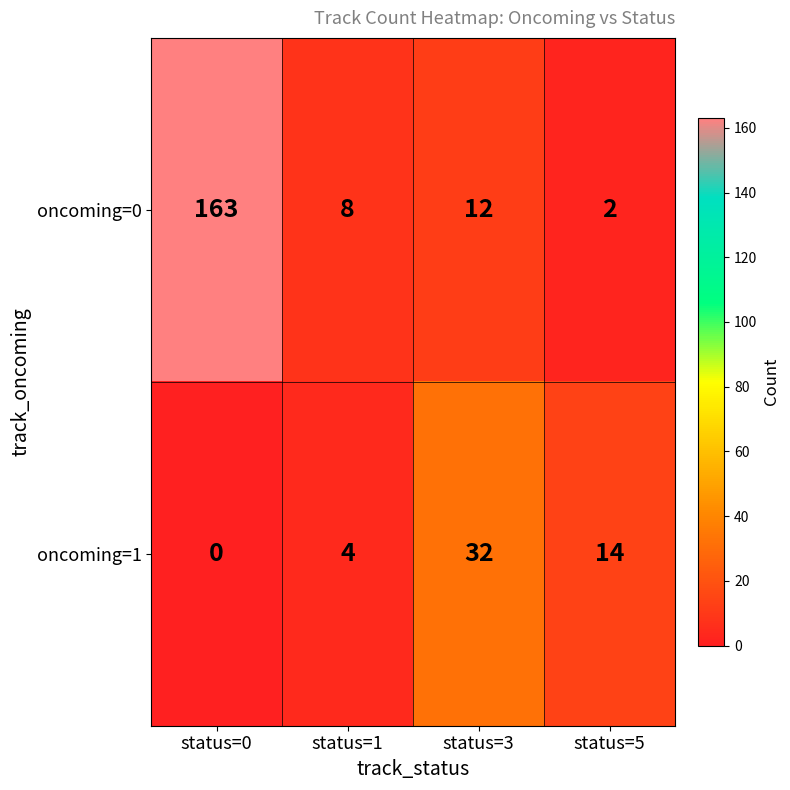

What is the difference between the highest and lowest values at status=5?

12